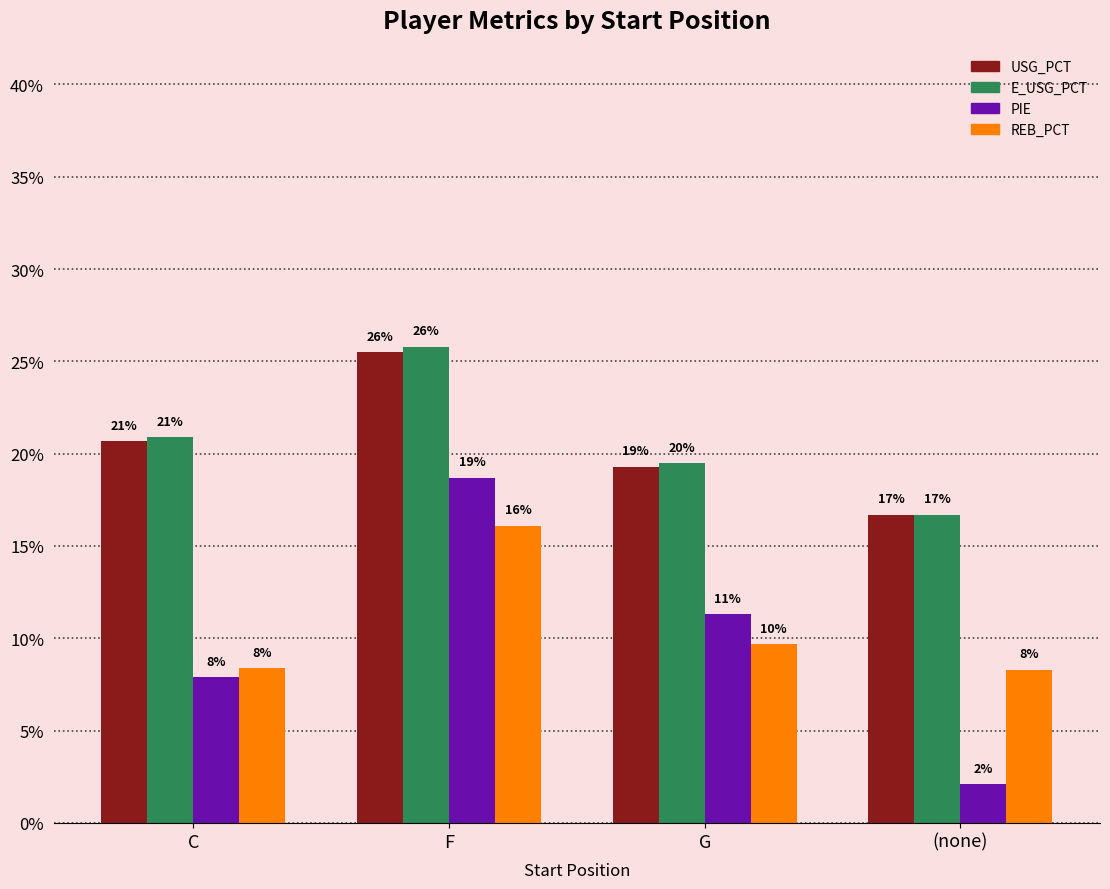

Between F and (none), which series saw the biggest shift?

PIE